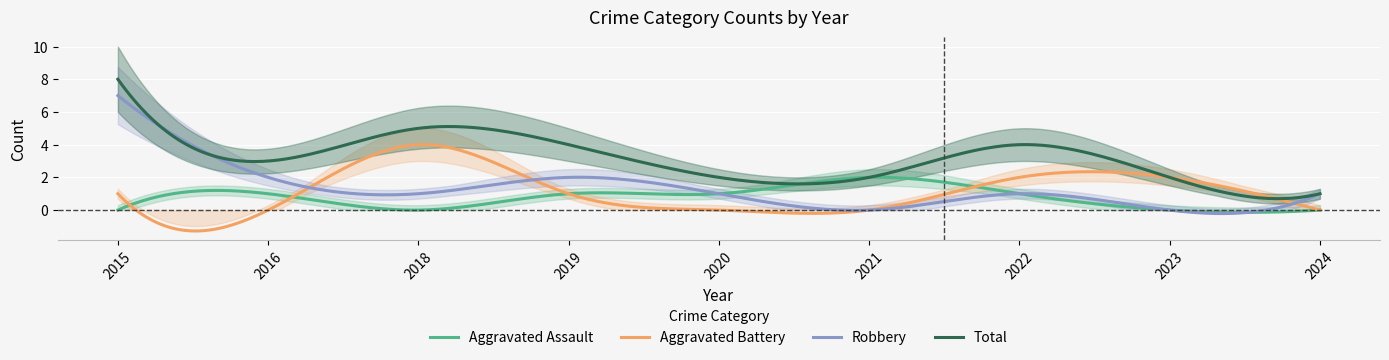

List the labels in order of Aggravated Battery value, largest first.

2018, 2022, 2023, 2015, 2019, 2016, 2020, 2021, 2024